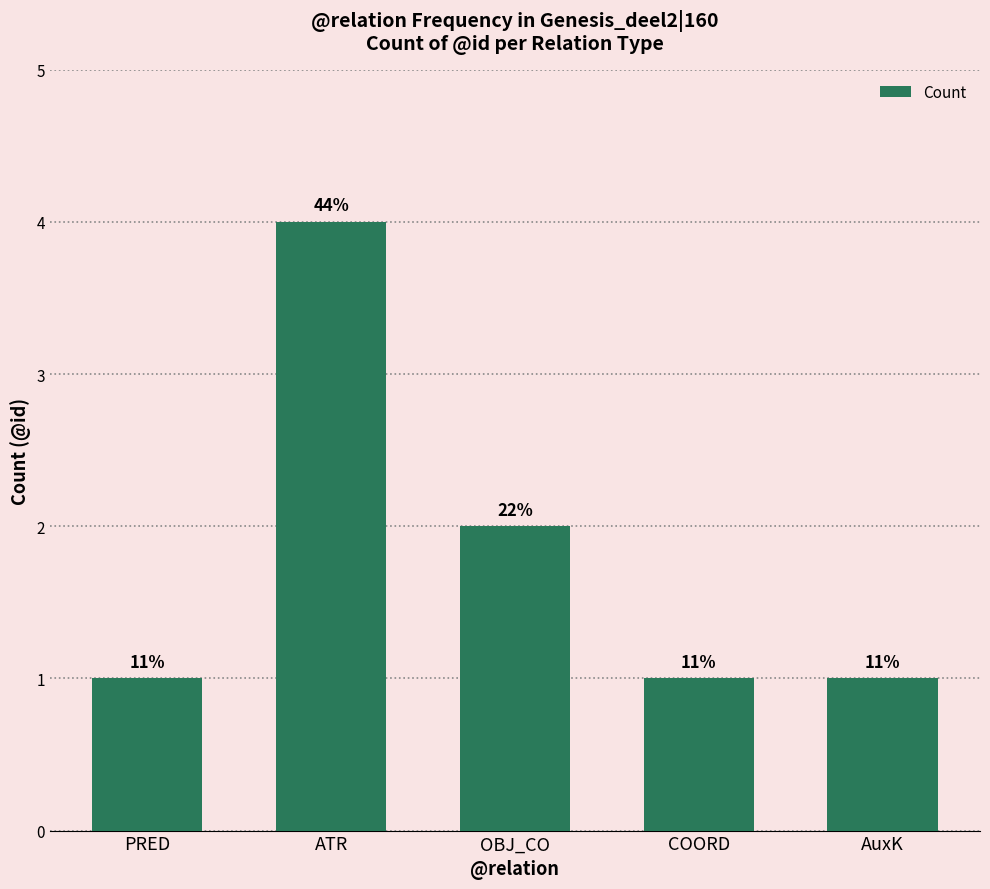

Reading right to left, transcribe all the data shown in this chart.

1	1	2	4	1